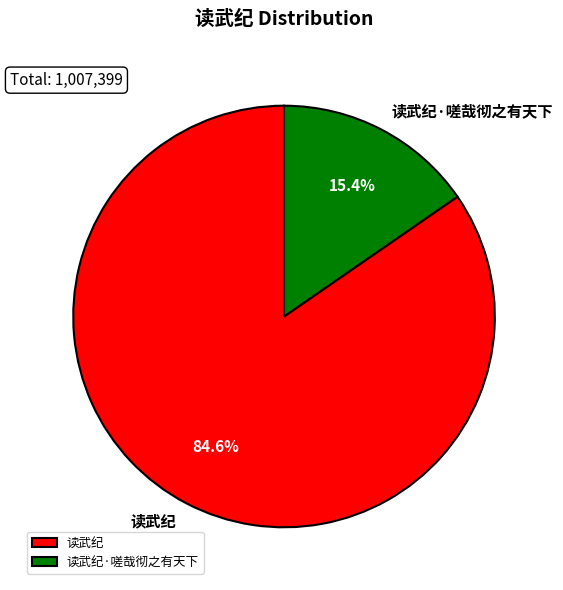

To the nearest percent, what percentage of the pie is 读武纪·嗟哉彻之有天下?

15%